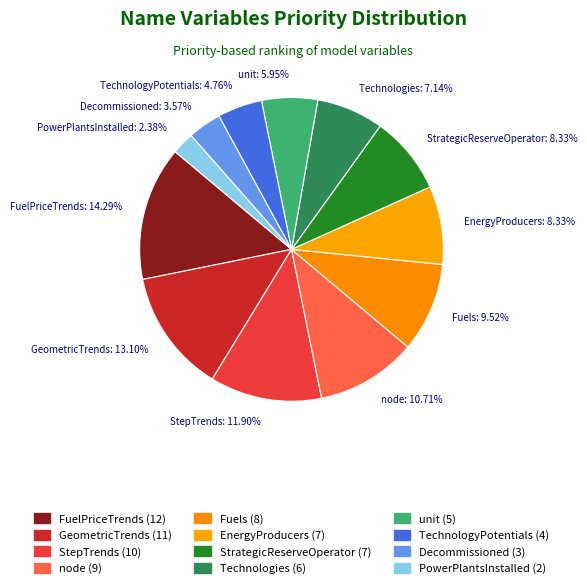

Rank the categories by value from highest to lowest.

FuelPriceTrends, GeometricTrends, StepTrends, node, Fuels, EnergyProducers, StrategicReserveOperator, Technologies, unit, TechnologyPotentials, Decommissioned, PowerPlantsInstalled